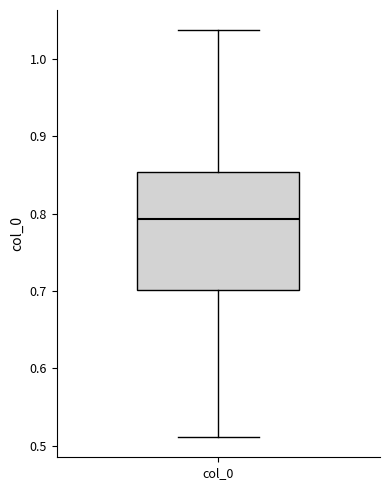

Transcribe this box plot: give where the median line is, the range the box spans, and where the two whiskers end, as read against the y-axis. The values are not printed on the chart, so give them approximately, as read against the axis.

median 0.79, box 0.70 to 0.85, whiskers 0.51 to 1.04